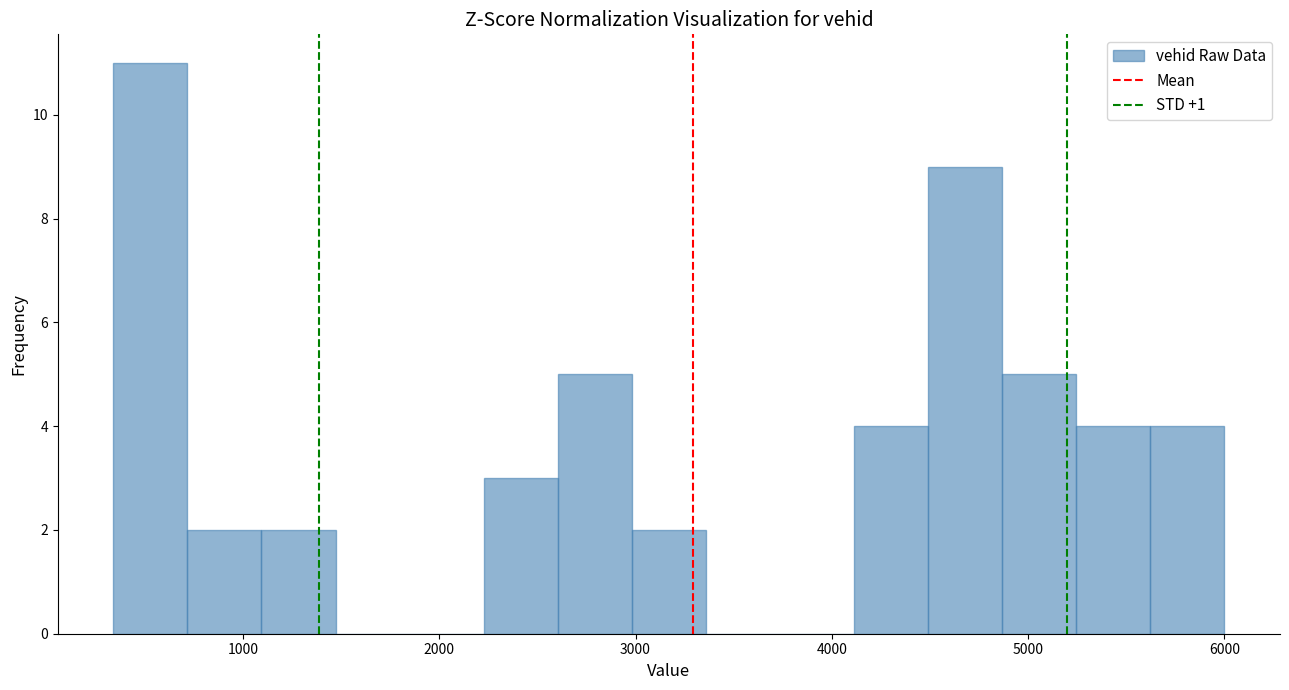

Around what value on the x-axis is the tallest bar? Give the approximate position of its centre, as read against the axis.

500